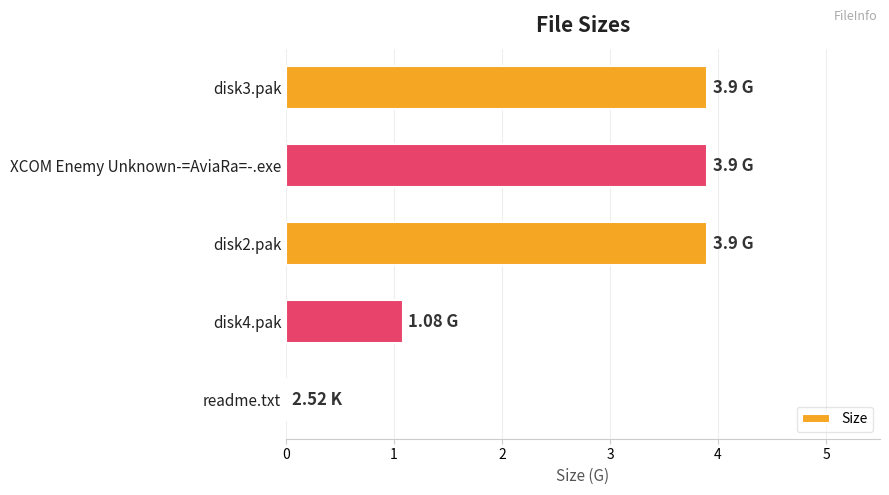

What is the sum of the values at disk4.pak and XCOM Enemy Unknown-=AviaRa=-.exe?

5.0